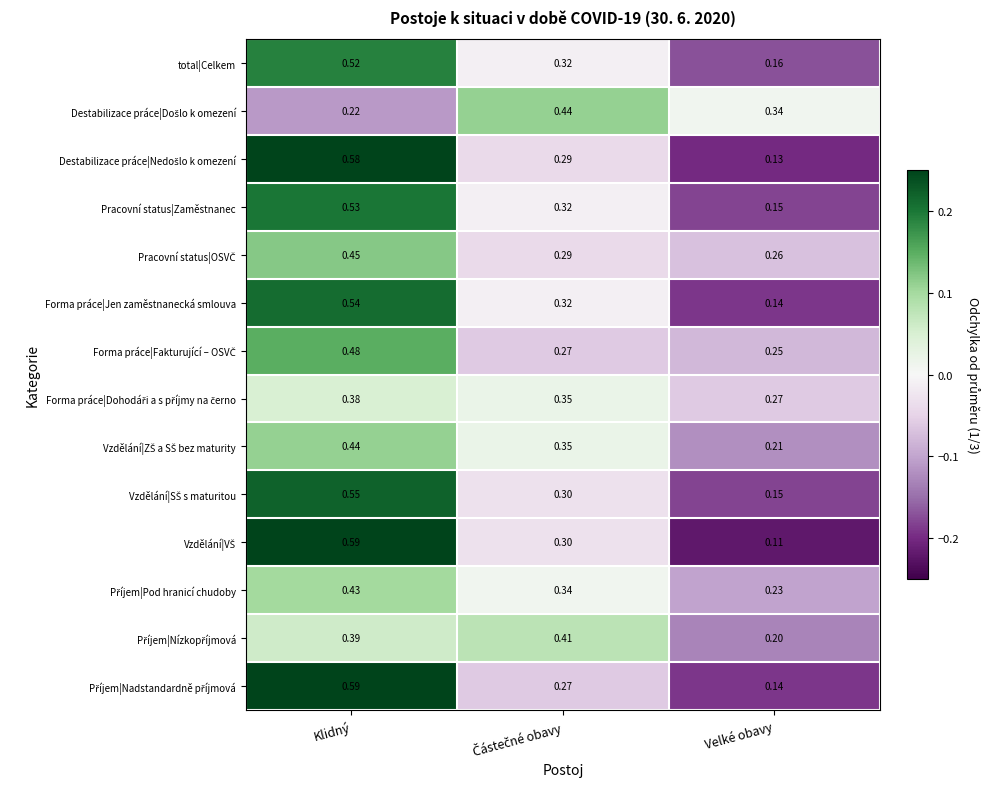

Which category has the highest value across all series?

Klidný